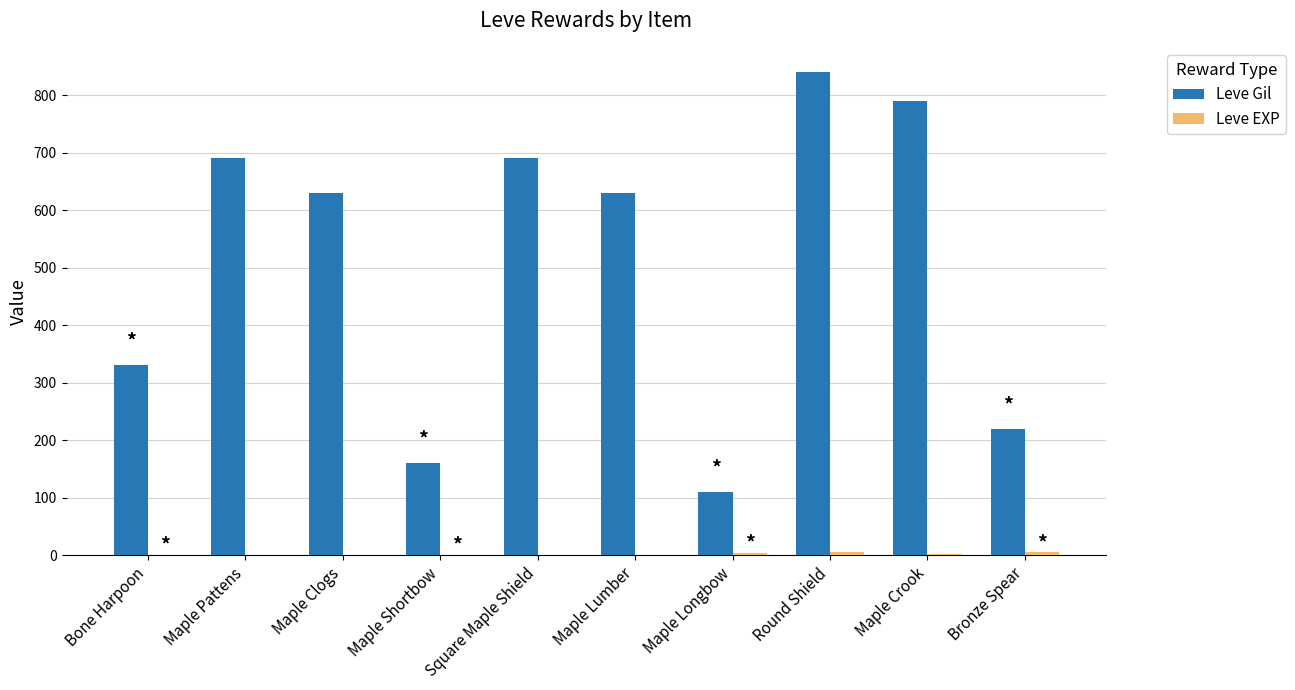

What is the maximum value shown in the chart?

840